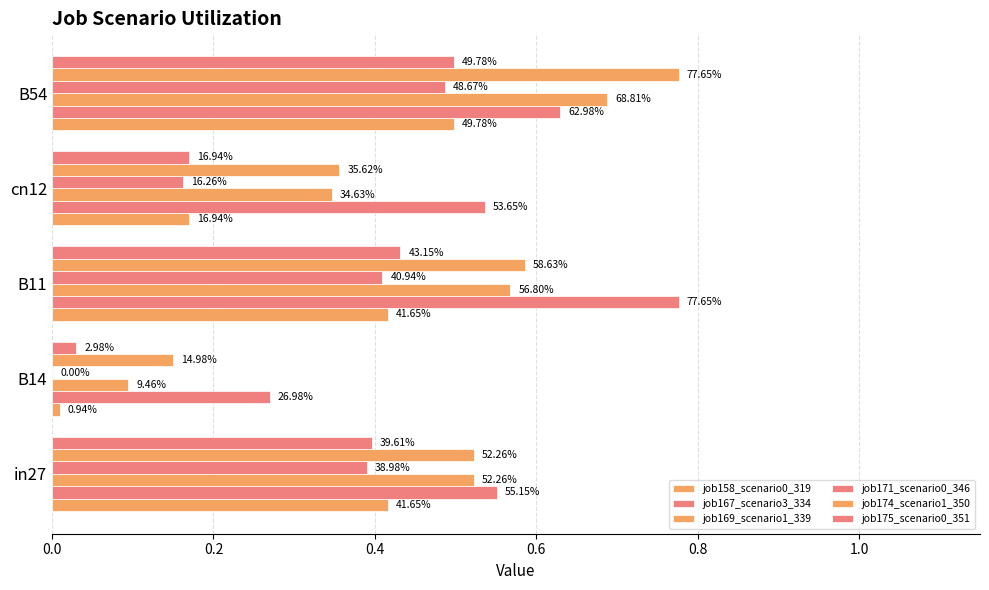

What is the sum of all job169_scenario1_339 values?

2.2